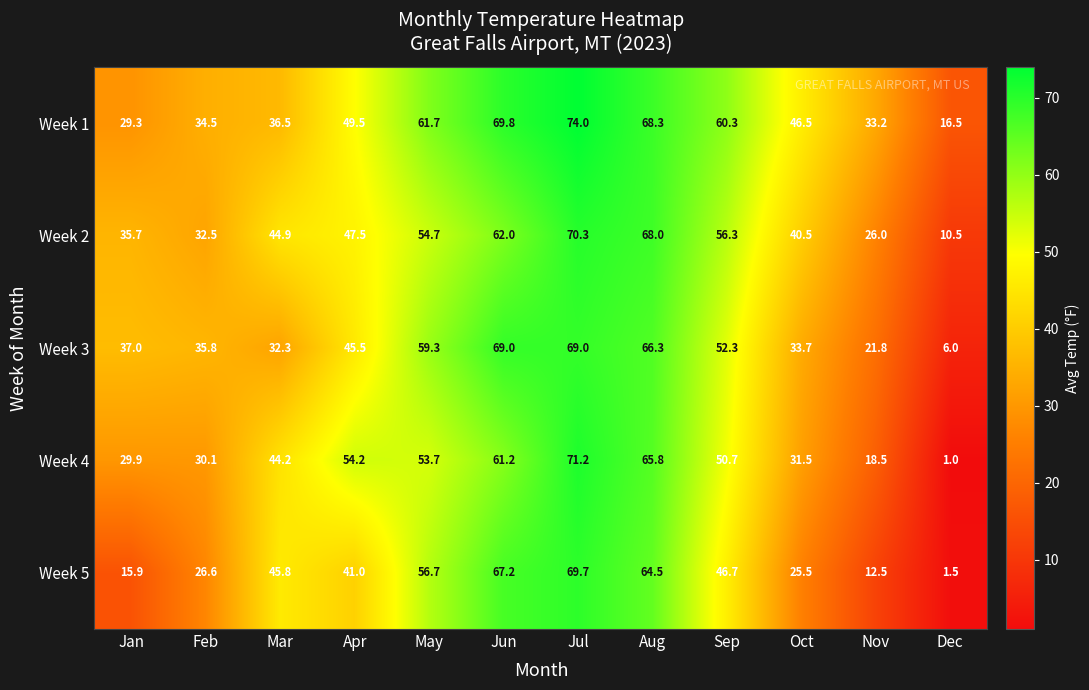

True or false: Week 2 has a value of 44.9 at Mar.

True